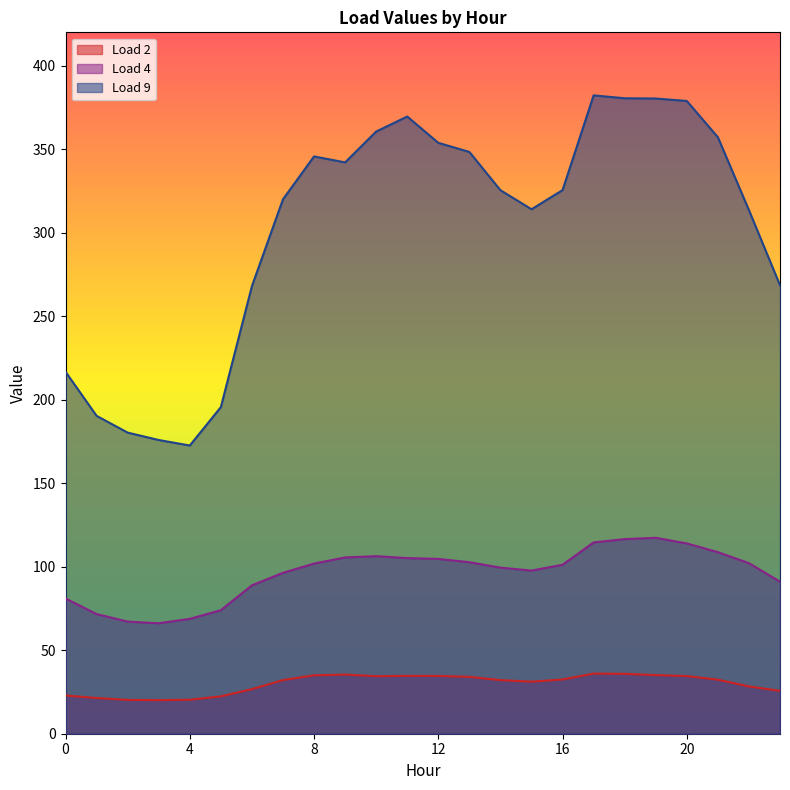

At which category is the sum across all series the highest?

18